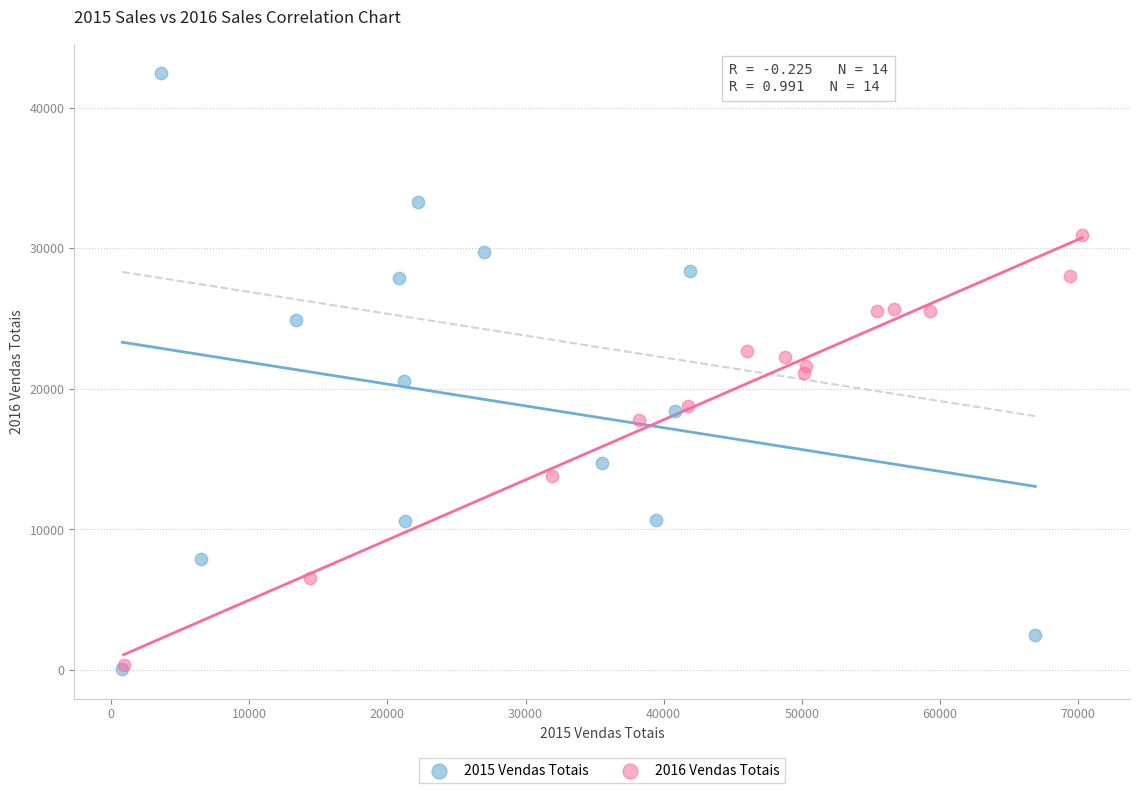

Which series has the largest Y range (max minus min)?

2015 Vendas Totais